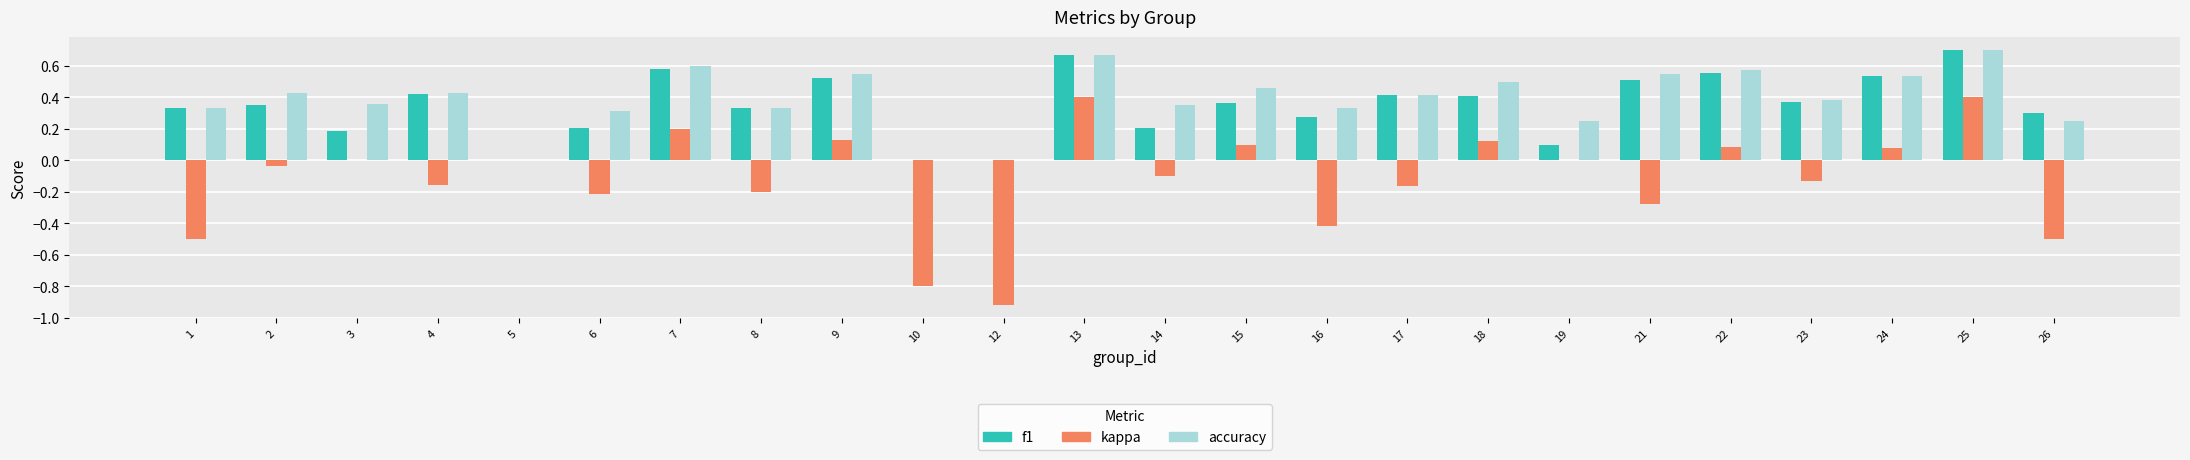

What is the sum of the kappa values at 12 and 25?

-0.5